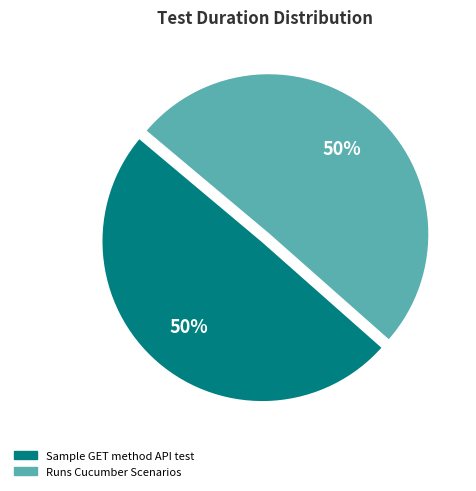

What is the ratio of the value at Sample GET method API test to the value at Runs Cucumber Scenarios?

1.0